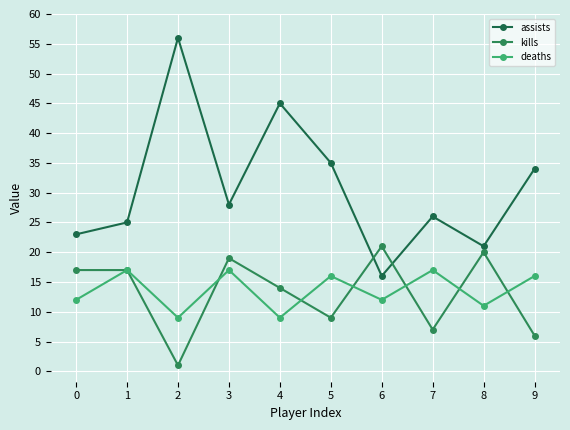

Between 6 and 3, which is larger?

3